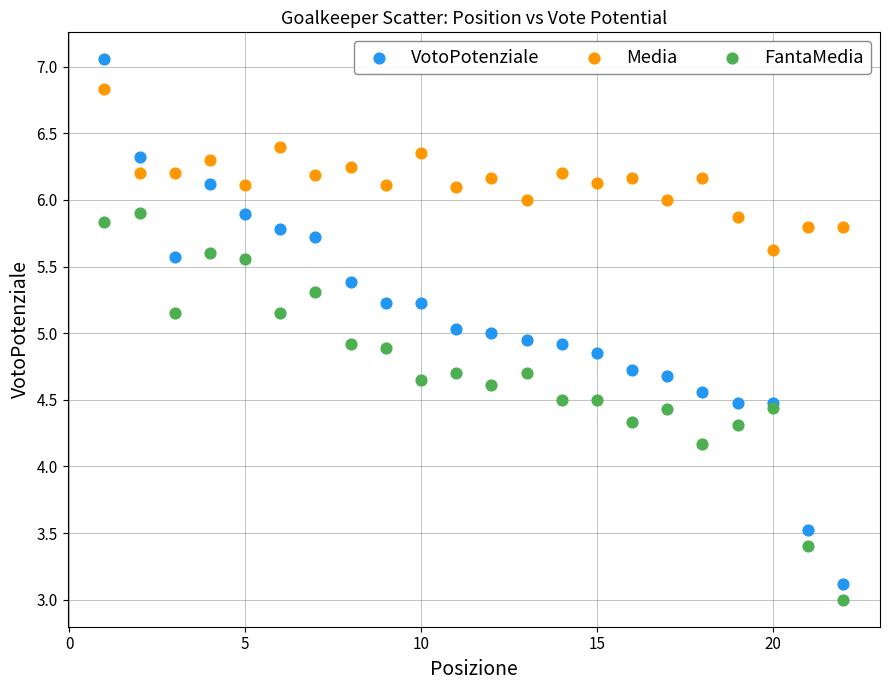

Which series has the largest Y range (max minus min)?

VotoPotenziale